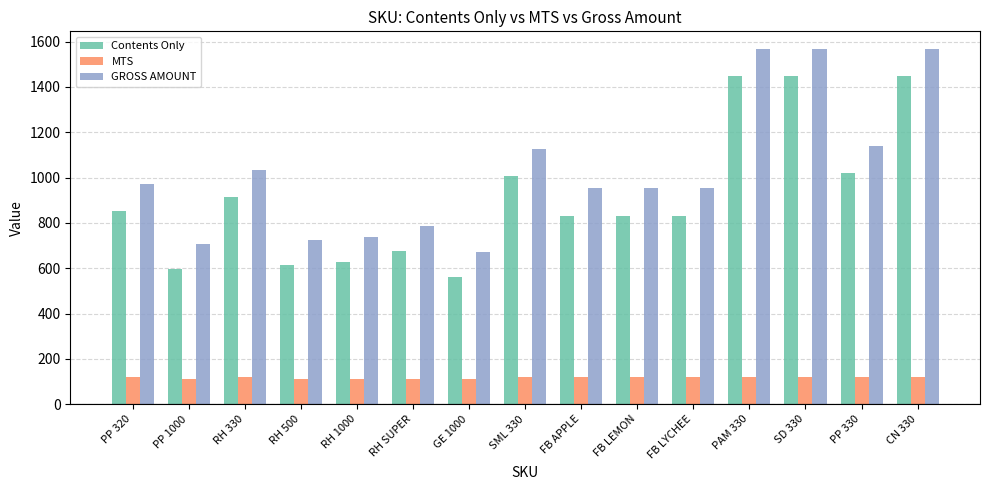

What is the total value across all series at RH 1000?

1474